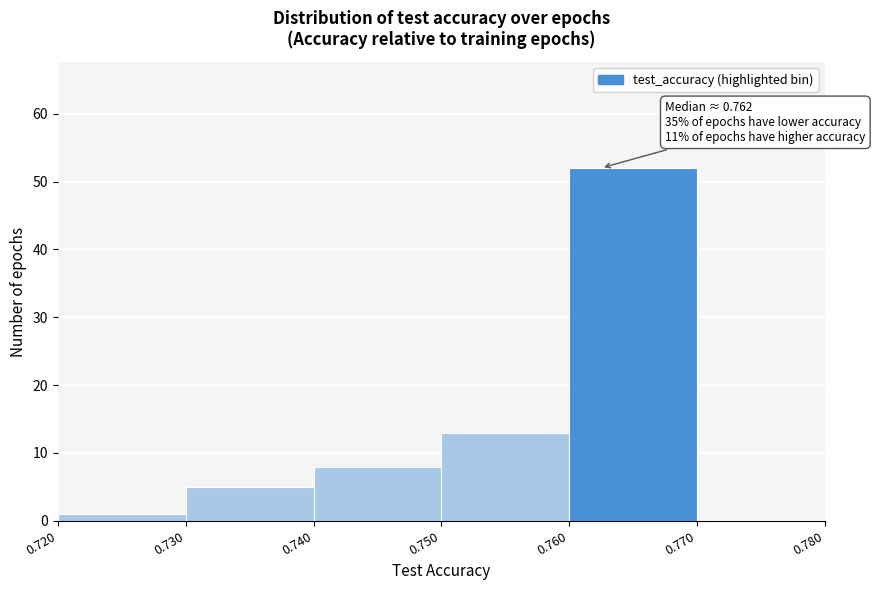

Over which range of the x-axis is the bar tallest?

0.760 to 0.770